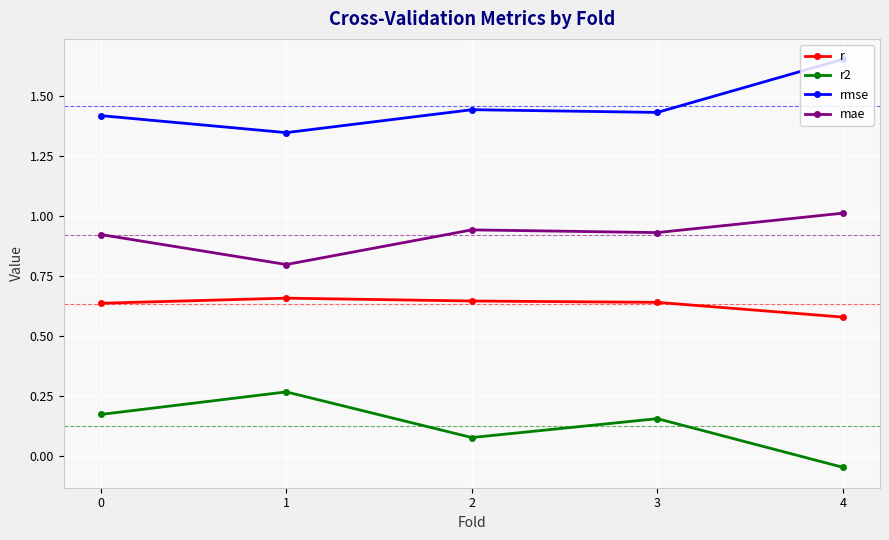

Is the value of mae at 2 greater than the value of r2 at 0?

Yes